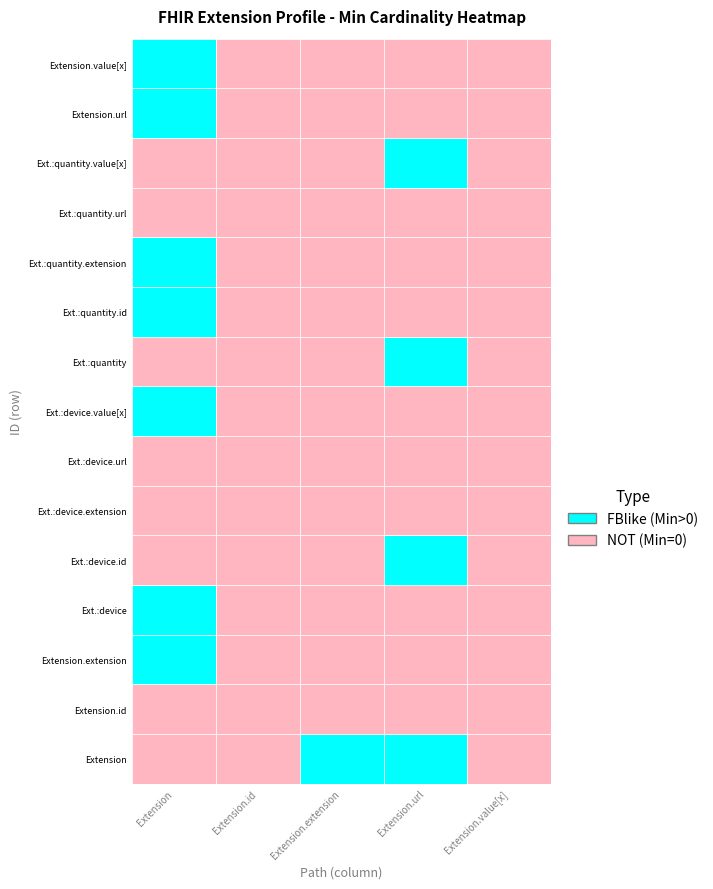

Reading right to left, what are all the values shown in this chart?

Extension: Extension.value[x]=1	Extension.url=1	Extension.extension:quantity.value[x]=0	Extension.extension:quantity.url=0	Extension.extension:quantity.extension=1	Extension.extension:quantity.id=1	Extension.extension:quantity=0	Extension.extension:device.value[x]=1	Extension.extension:device.url=0	Extension.extension:device.extension=0	Extension.extension:device.id=0	Extension.extension:device=1	Extension.extension=2	Extension.id=0	Extension=0
Extension.id: Extension.value[x]=0	Extension.url=0	Extension.extension:quantity.value[x]=0	Extension.extension:quantity.url=0	Extension.extension:quantity.extension=0	Extension.extension:quantity.id=0	Extension.extension:quantity=0	Extension.extension:device.value[x]=0	Extension.extension:device.url=0	Extension.extension:device.extension=0	Extension.extension:device.id=0	Extension.extension:device=0	Extension.extension=0	Extension.id=0	Extension=0
Extension.extension: Extension.value[x]=0	Extension.url=0	Extension.extension:quantity.value[x]=0	Extension.extension:quantity.url=0	Extension.extension:quantity.extension=0	Extension.extension:quantity.id=0	Extension.extension:quantity=0	Extension.extension:device.value[x]=0	Extension.extension:device.url=0	Extension.extension:device.extension=0	Extension.extension:device.id=0	Extension.extension:device=0	Extension.extension=0	Extension.id=0	Extension=2
Extension.url: Extension.value[x]=0	Extension.url=0	Extension.extension:quantity.value[x]=1	Extension.extension:quantity.url=0	Extension.extension:quantity.extension=0	Extension.extension:quantity.id=0	Extension.extension:quantity=1	Extension.extension:device.value[x]=0	Extension.extension:device.url=0	Extension.extension:device.extension=0	Extension.extension:device.id=1	Extension.extension:device=0	Extension.extension=0	Extension.id=0	Extension=1
Extension.value[x]: Extension.value[x]=0	Extension.url=0	Extension.extension:quantity.value[x]=0	Extension.extension:quantity.url=0	Extension.extension:quantity.extension=0	Extension.extension:quantity.id=0	Extension.extension:quantity=0	Extension.extension:device.value[x]=0	Extension.extension:device.url=0	Extension.extension:device.extension=0	Extension.extension:device.id=0	Extension.extension:device=0	Extension.extension=0	Extension.id=0	Extension=0